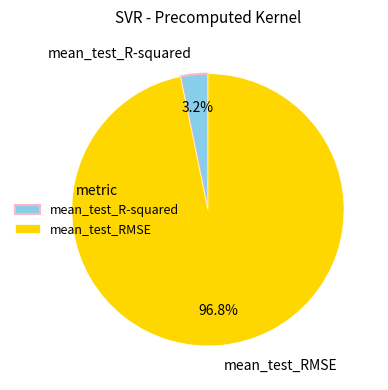

To the nearest percent, what is the difference between the largest and smallest slice percentages?

94%